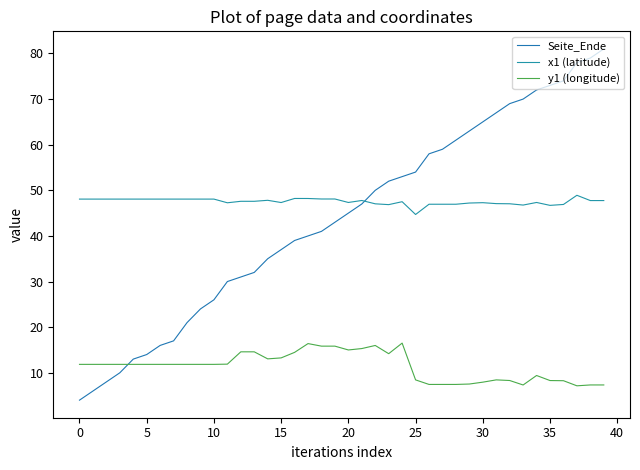

Reading right to left, transcribe all the data shown in this chart.

Seite_Ende: 81.0	79.0	78.0	74.0	73.0	72.0	70.0	69.0	67.0	65.0	63.0	61.0	59.0	58.0	54.0	53.0	52.0	50.0	47.0	45.0	43.0	41.0	40.0	39.0	37.0	35.0	32.0	31.0	30.0	26.0	24.0	21.0	17.0	16.0	14.0	13.0	10.0	8.0	6.0	4.0
x1 (latitude): 47.8	47.8	48.9	46.9	46.7	47.3	46.8	47.0	47.1	47.3	47.2	46.9	46.9	46.9	44.7	47.5	46.9	47.0	47.8	47.3	48.1	48.1	48.2	48.2	47.3	47.8	47.6	47.6	47.3	48.1	48.1	48.1	48.1	48.1	48.1	48.1	48.1	48.1	48.1	48.1
y1 (longitude): 7.3	7.3	7.1	8.3	8.3	9.4	7.3	8.3	8.4	7.9	7.5	7.4	7.4	7.4	8.4	16.5	14.2	16.0	15.3	15.0	15.8	15.8	16.4	14.5	13.3	13.1	14.6	14.6	11.9	11.8	11.8	11.8	11.8	11.8	11.8	11.8	11.8	11.8	11.8	11.8